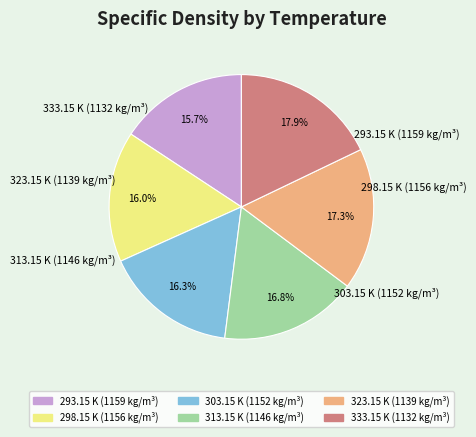

Is it true that 298.15 K (1156 kg/m³) is 28% of the pie?

False